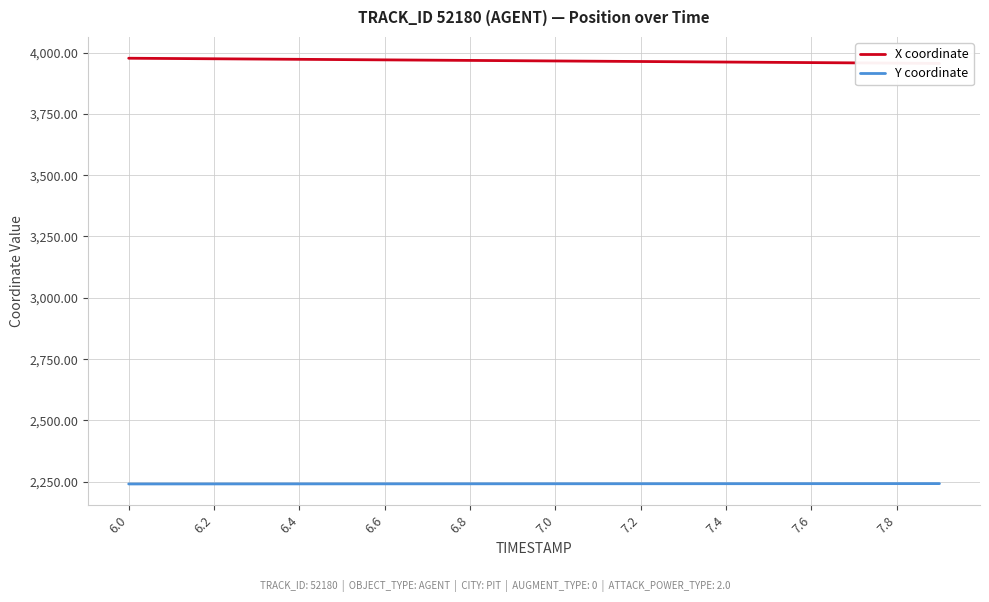

True or false: Y coordinate has a value of 3268.5 at 6.0.

False